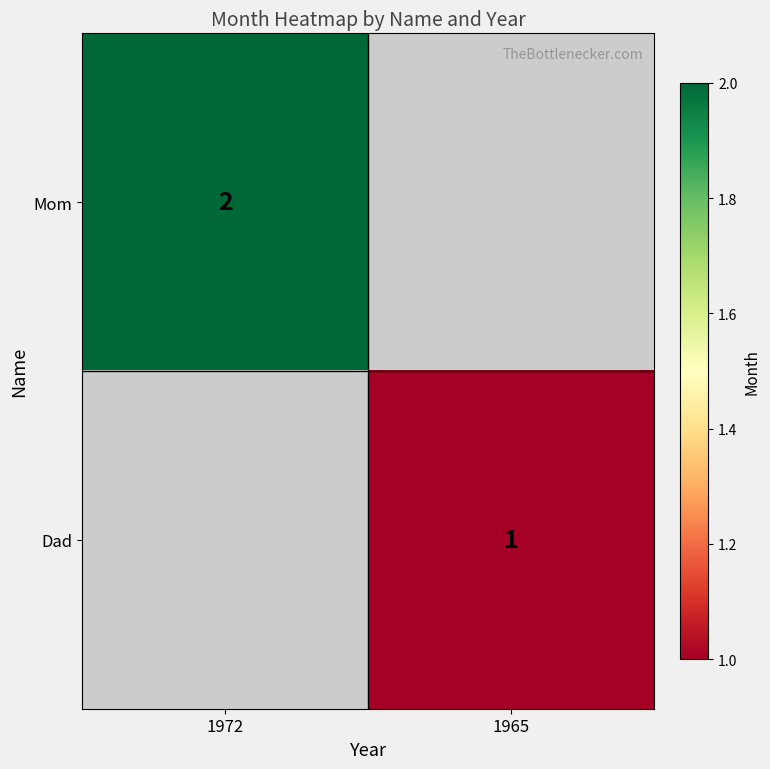

Count the number of categories in the chart.

2